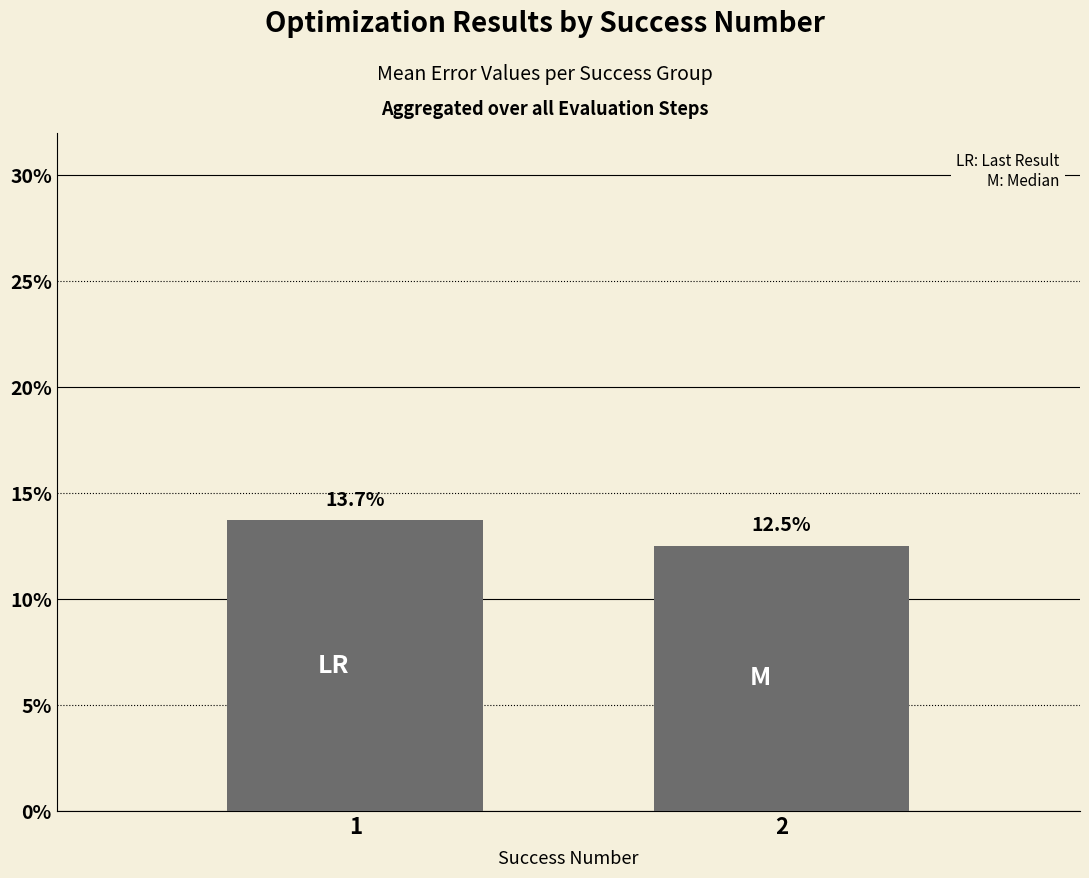

Which label corresponds to the largest value in the chart?

1